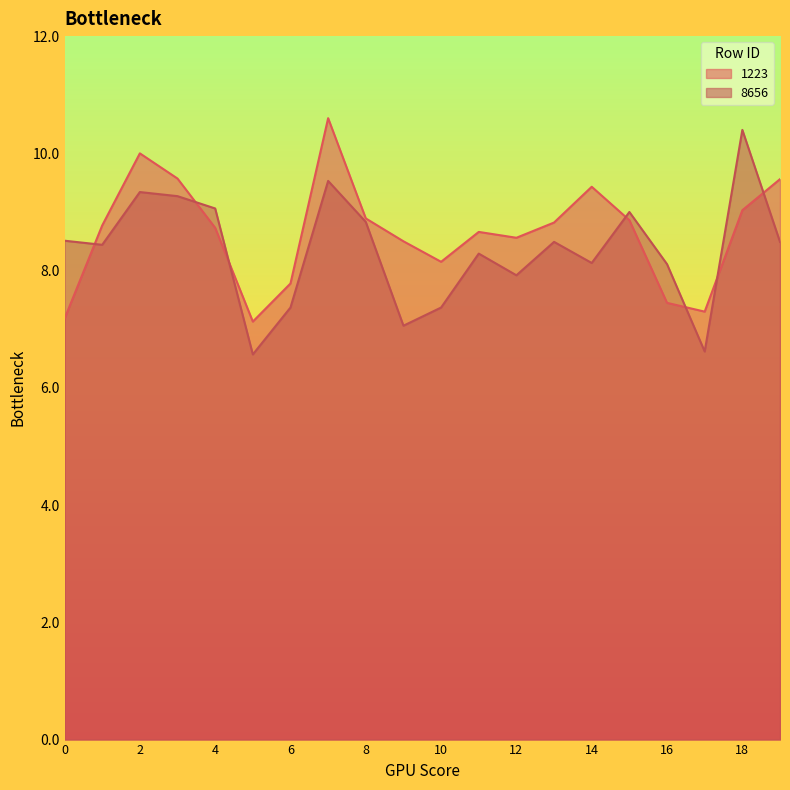

What is the minimum value shown in the chart?

6.6